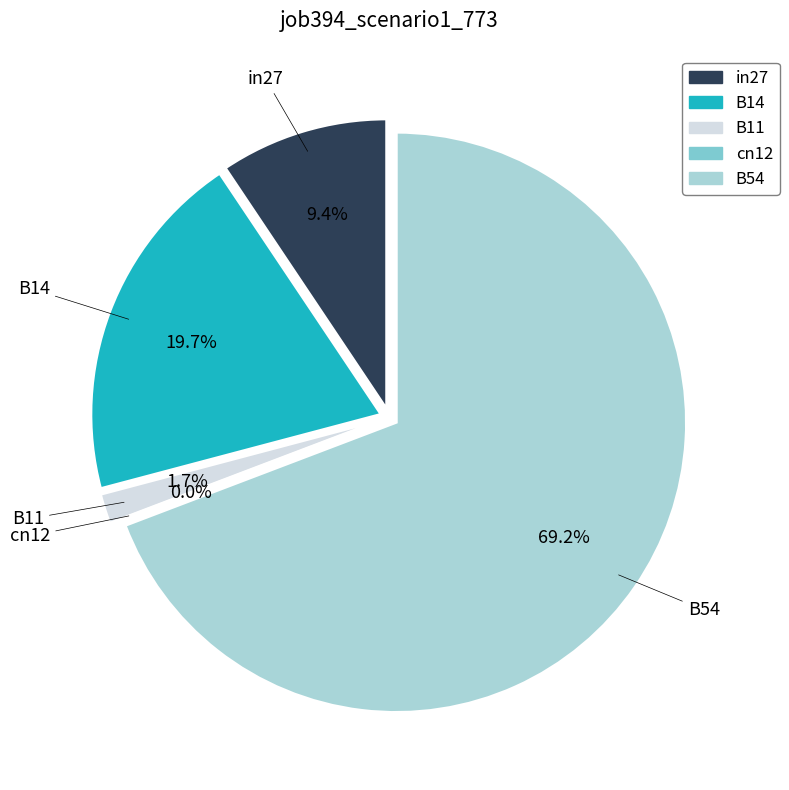

Rank the categories by value from highest to lowest.

B54, B14, in27, B11, cn12